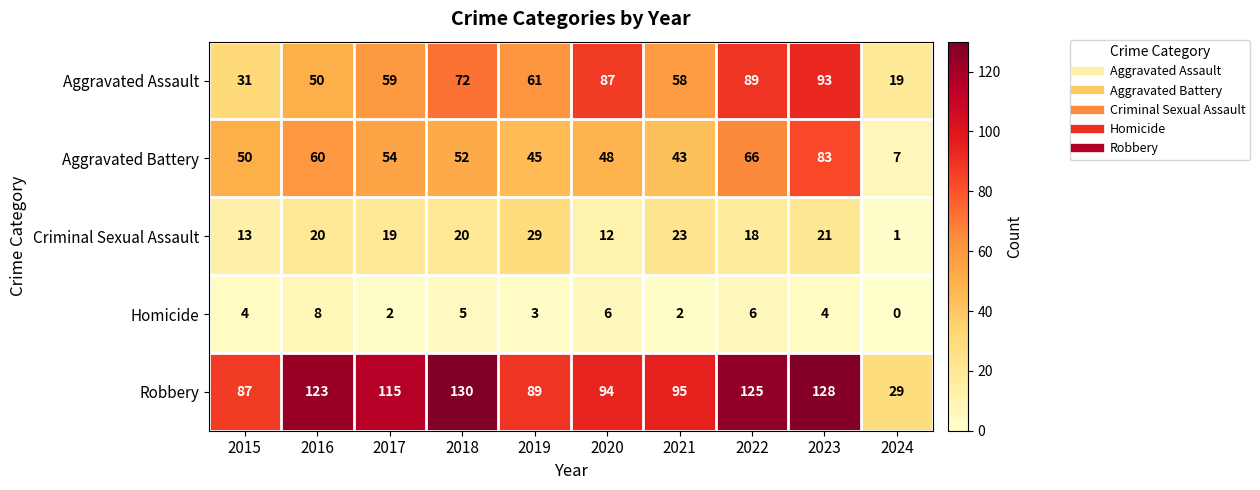

What is the difference between the maximum and second lowest values in the Aggravated Battery series?

40